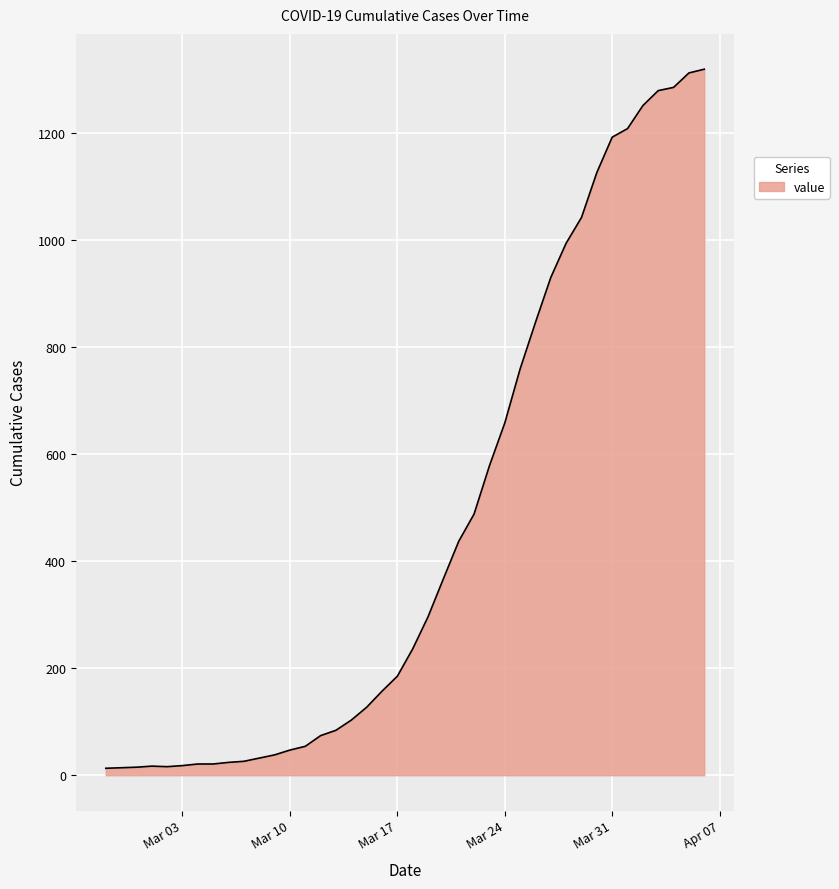

What is the greatest value displayed?

1319